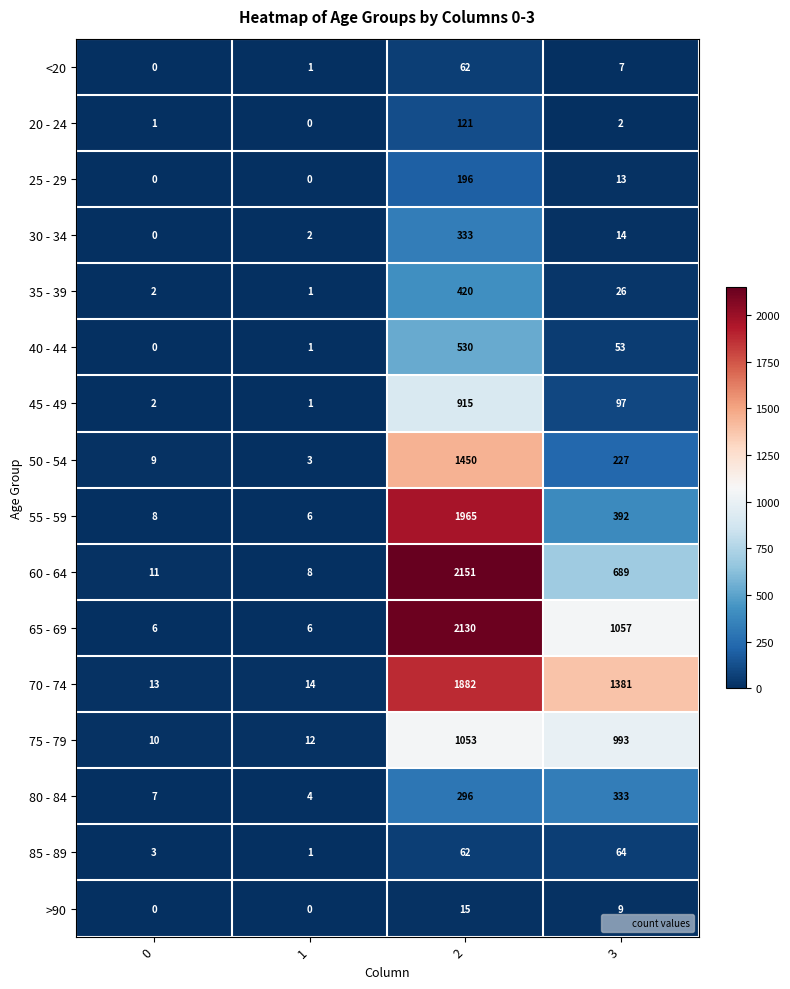

Which series has the widest spread of values?

60 - 64